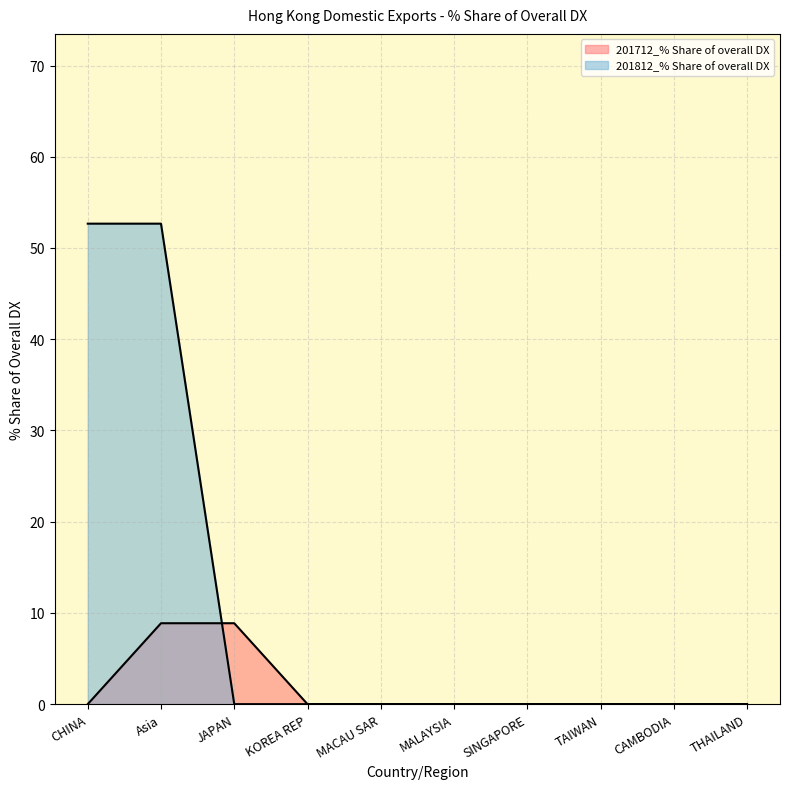

What is the label of the 10th point from the right?

CHINA